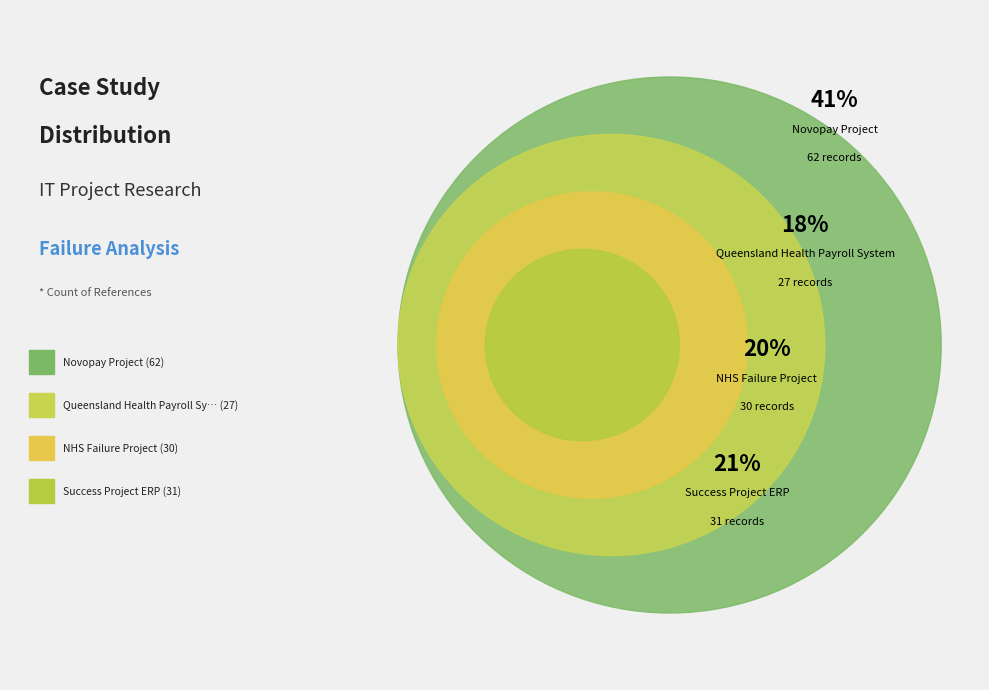

What is the total percentage of NHS Failure Project and Success Project ERP?

40.7%